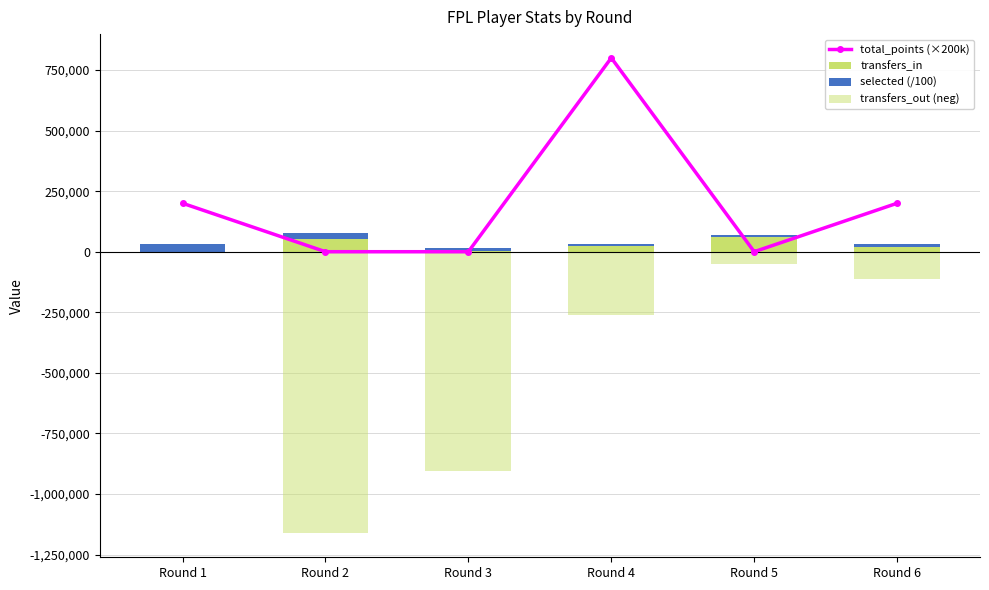

Is the value of total_points (×200k) at Round 5 greater than the value of selected (/100) at Round 5?

No